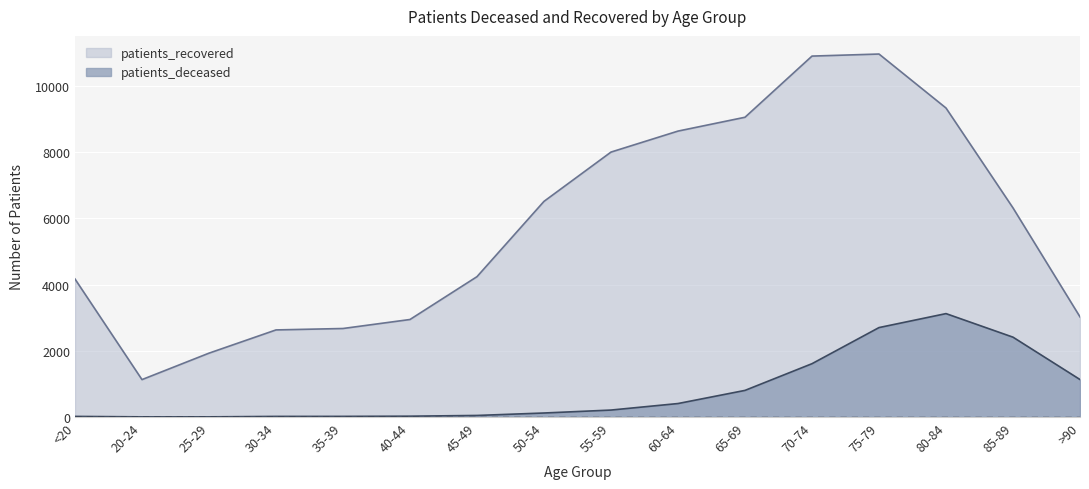

What is the difference between the patients_deceased values at 60-64 and 25-29?

402